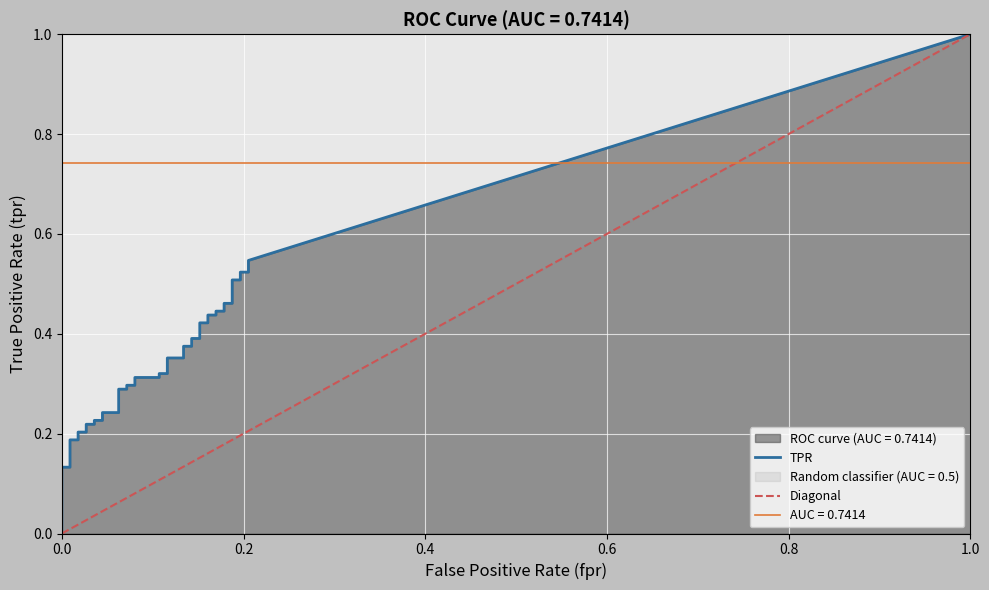

True or false: tpr and fpr intersect in this chart.

False